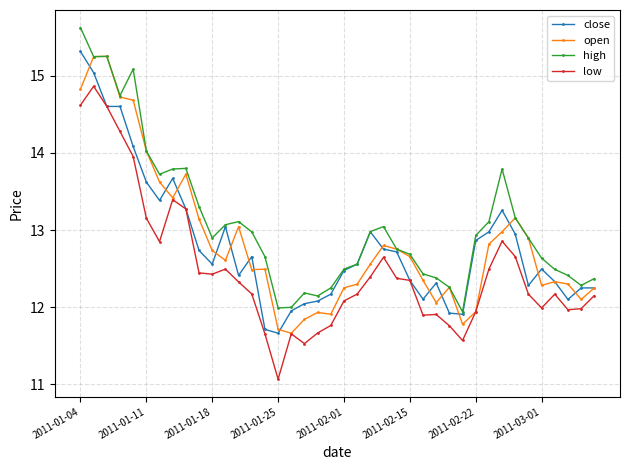

True or false: low and high intersect in this chart.

False